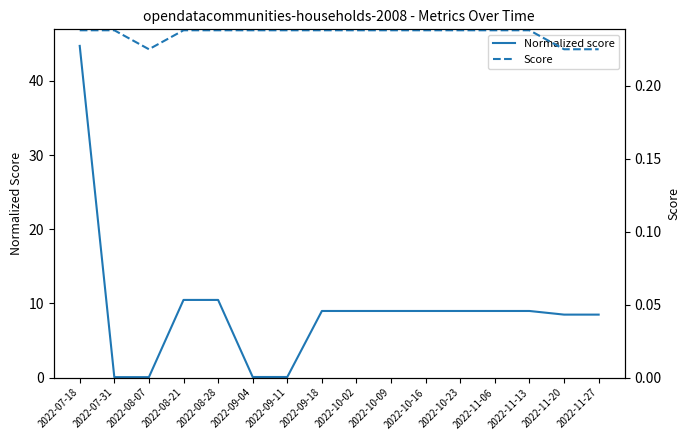

Which series has the largest range (max minus min)?

Normalized score